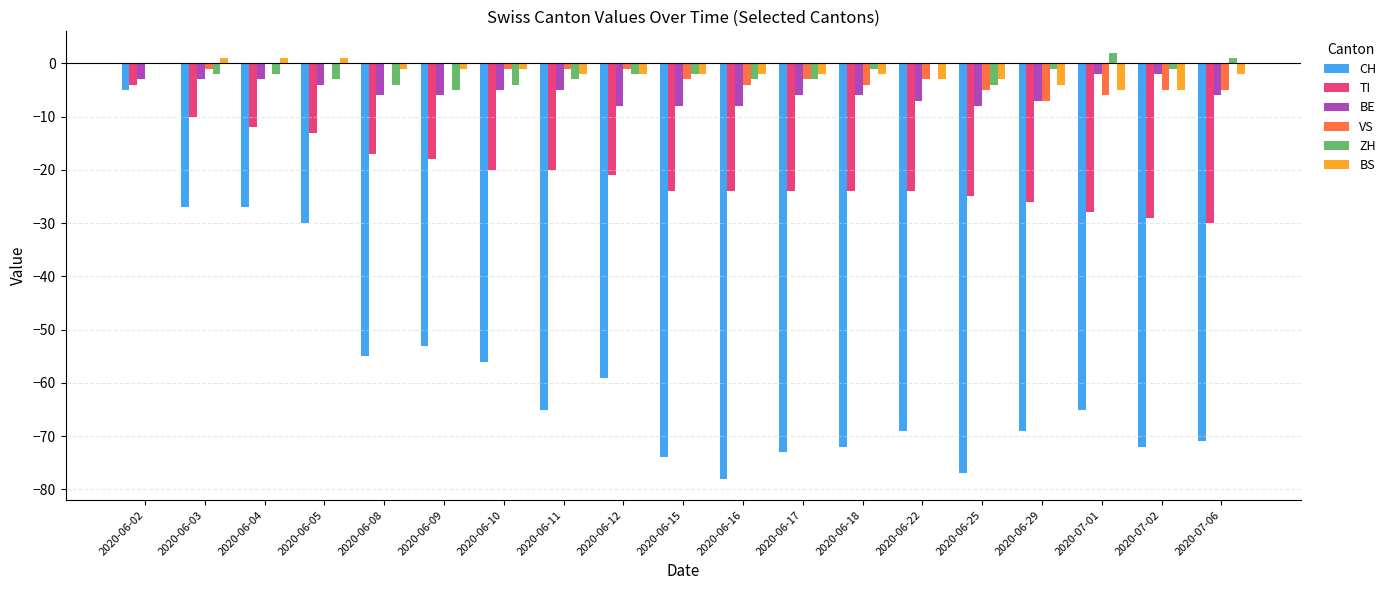

Which series changed the most between 2020-06-05 and 2020-06-17?

CH